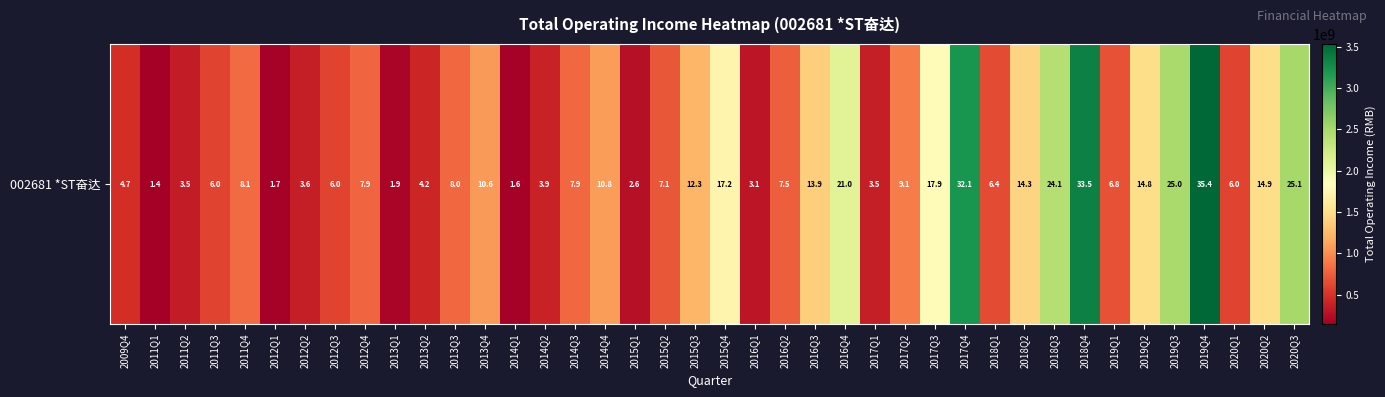

What is the minimum value shown in the chart?

141724480.2